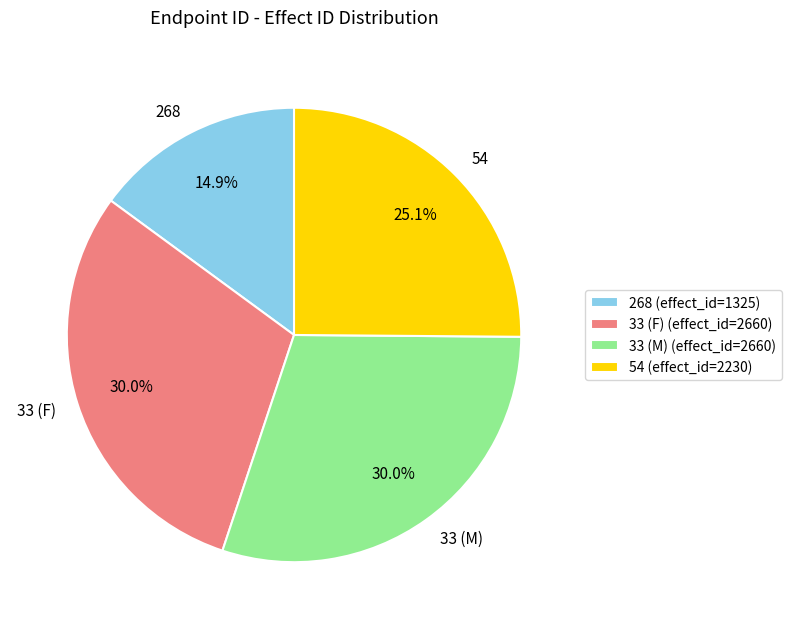

Between 268 and 54, which is larger?

54